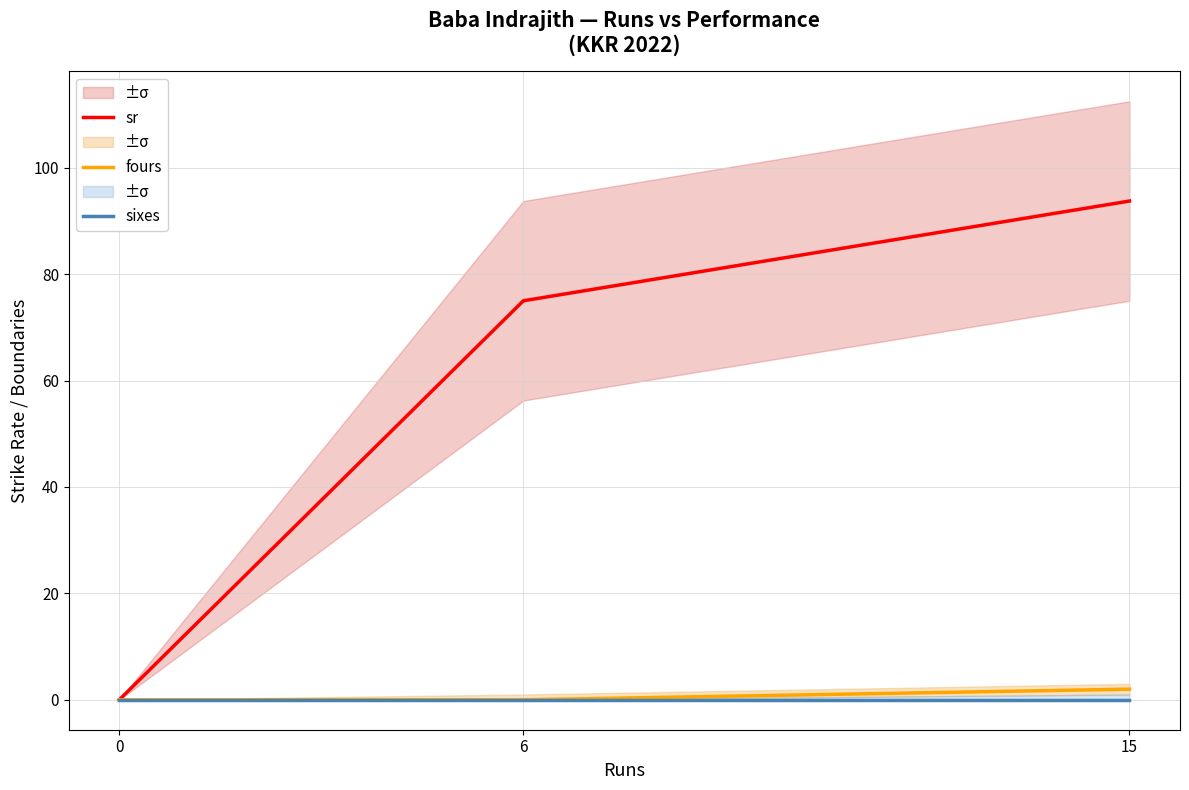

Rank the series at 6 from highest to lowest value.

sr, fours, sixes